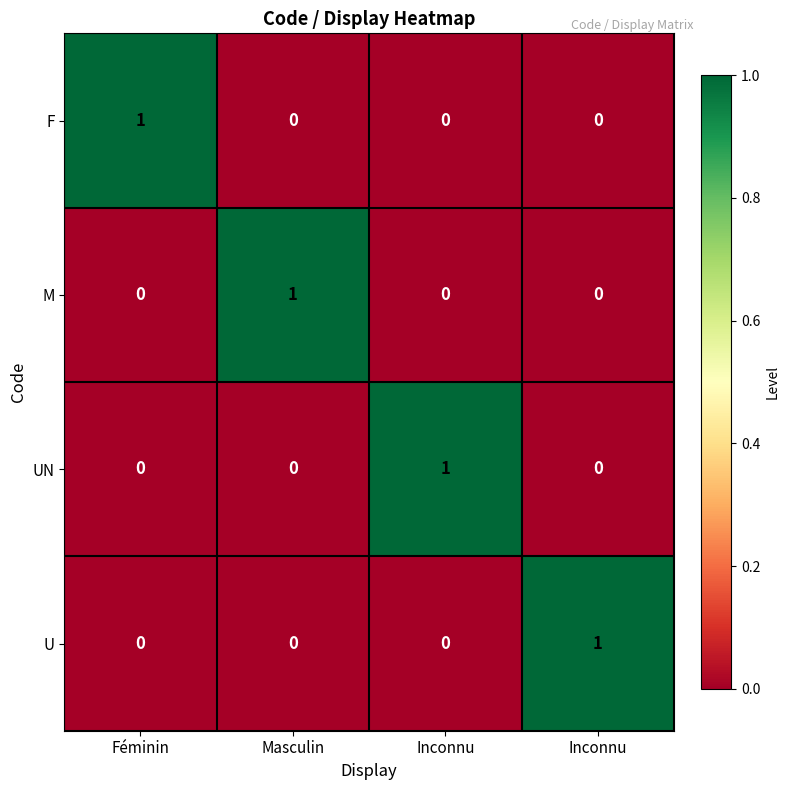

What is the difference between the highest and lowest values at Masculin?

1